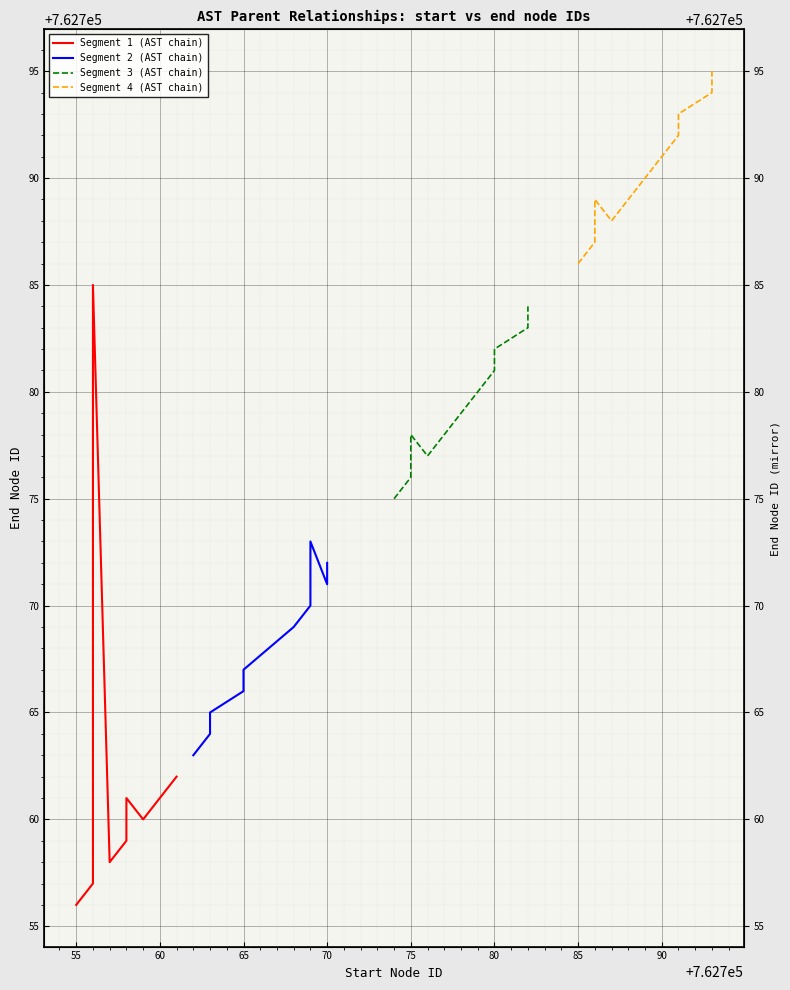

What is the value of the Segment 2 (AST chain) point at the 4th from the left?

762766